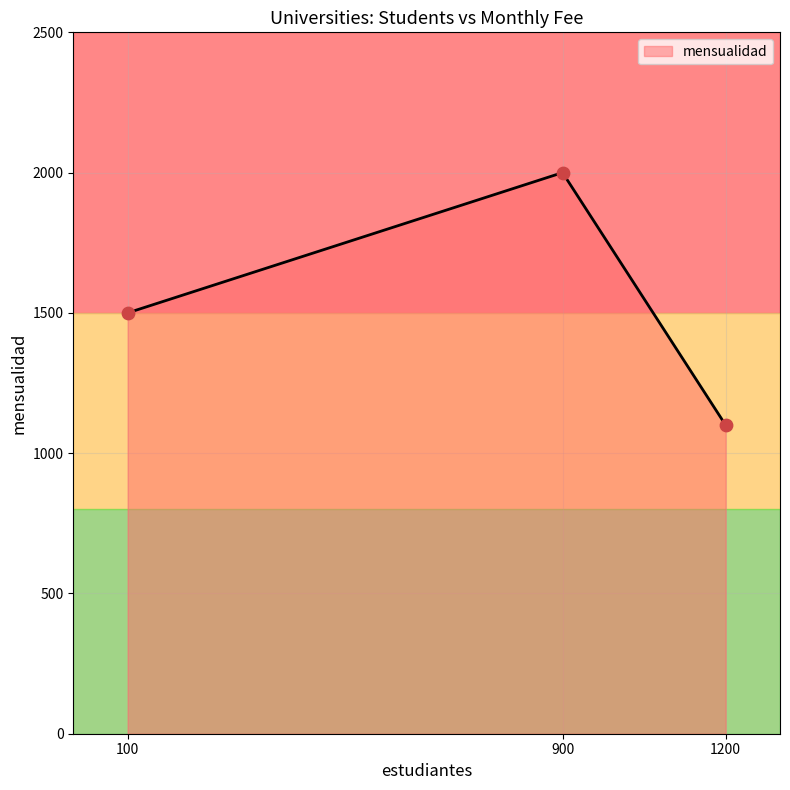

Which has a higher value, 1200 or 900?

900